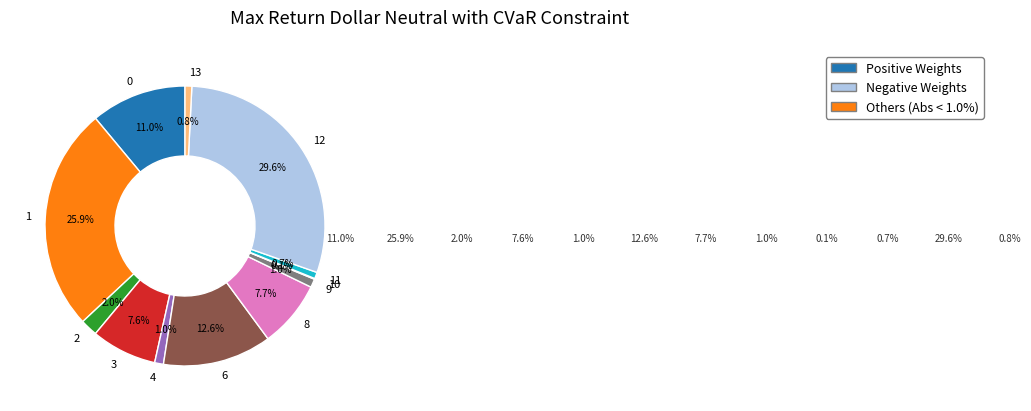

Is it true that 6 is 22% of the pie?

False